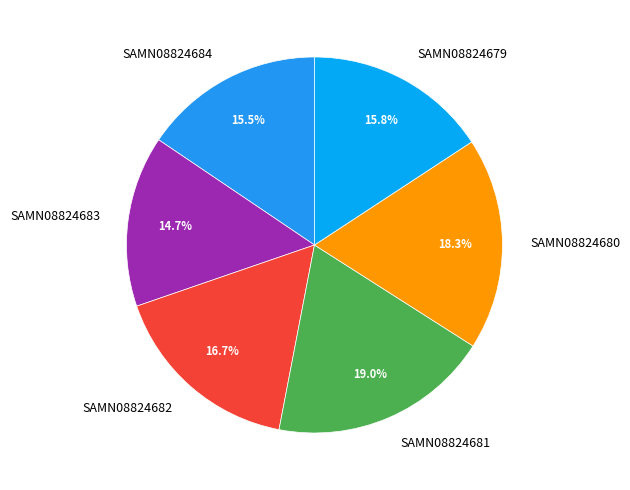

Approximately how many times larger is the value at SAMN08824680 compared to SAMN08824679?

1.2